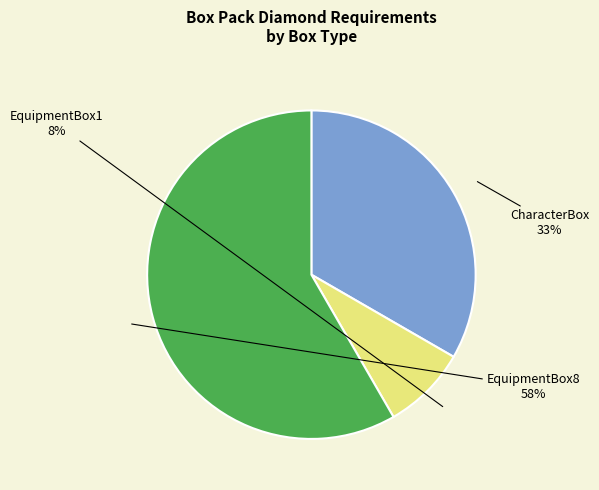

To the nearest percent, what is the average slice percentage?

33%